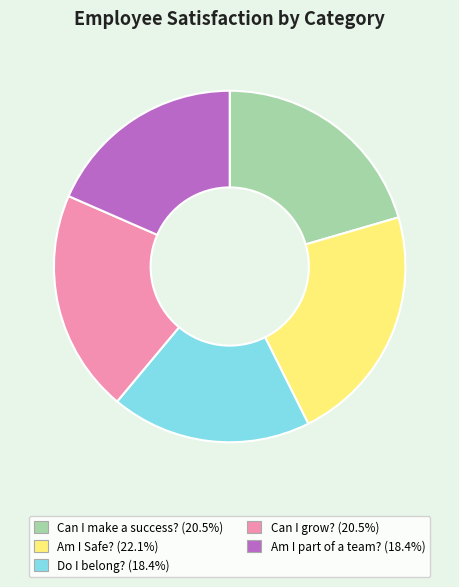

Does Am I Safe? represent more than half of the total?

No